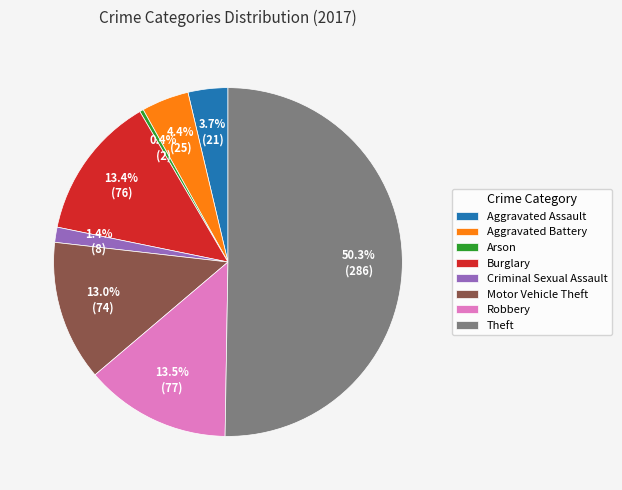

Which slice represents more than half of the pie?

Theft